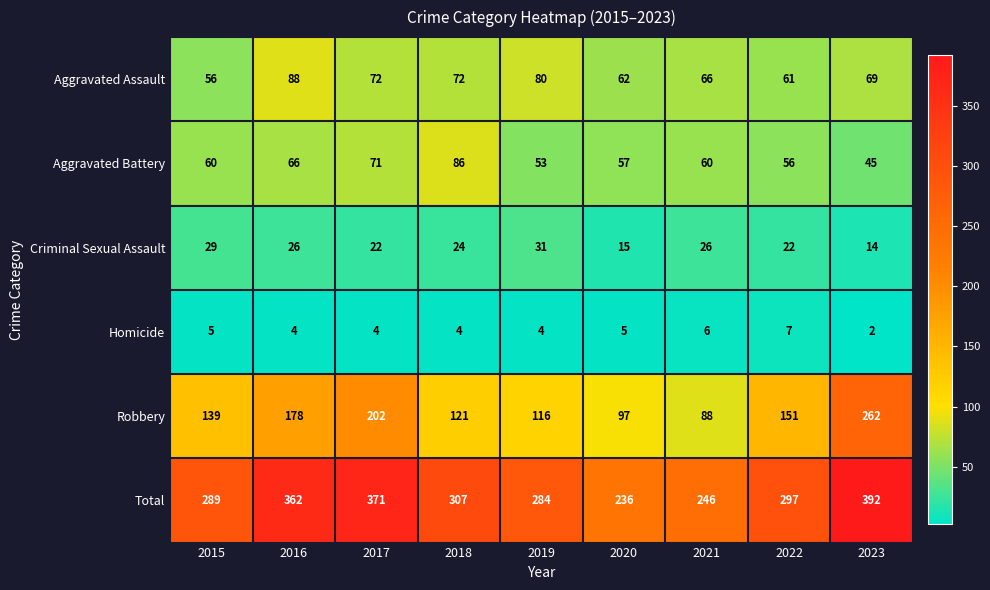

What is the difference between the highest and lowest values at 2022?

290